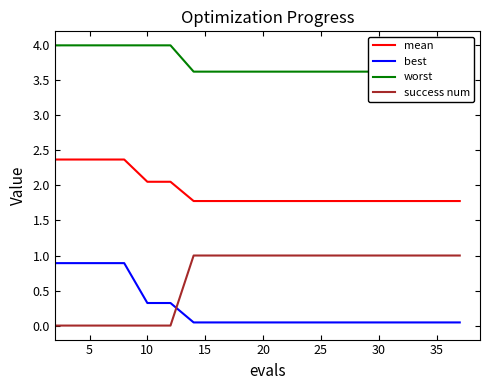

True or false: mean and best cross at least once.

False